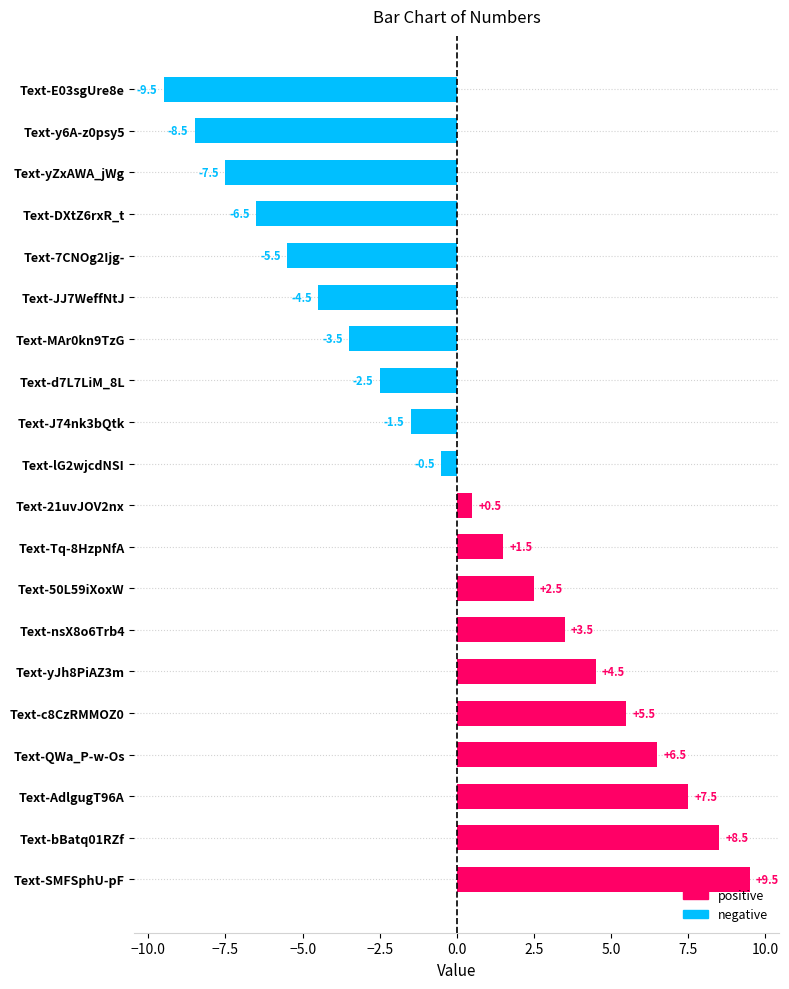

Reading top to bottom, extract all data points from this chart.

Text-E03sgUre8e=-9.5	Text-y6A-z0psy5=-8.5	Text-yZxAWA_jWg=-7.5	Text-DXtZ6rxR_t=-6.5	Text-7CNOg2Ijg-=-5.5	Text-JJ7WeffNtJ=-4.5	Text-MAr0kn9TzG=-3.5	Text-d7L7LiM_8L=-2.5	Text-J74nk3bQtk=-1.5	Text-lG2wjcdNSI=-0.5	Text-21uvJOV2nx=0.5	Text-Tq-8HzpNfA=1.5	Text-50L59iXoxW=2.5	Text-nsX8o6Trb4=3.5	Text-yJh8PiAZ3m=4.5	Text-c8CzRMMOZ0=5.5	Text-QWa_P-w-Os=6.5	Text-AdlgugT96A=7.5	Text-bBatq01RZf=8.5	Text-SMFSphU-pF=9.5